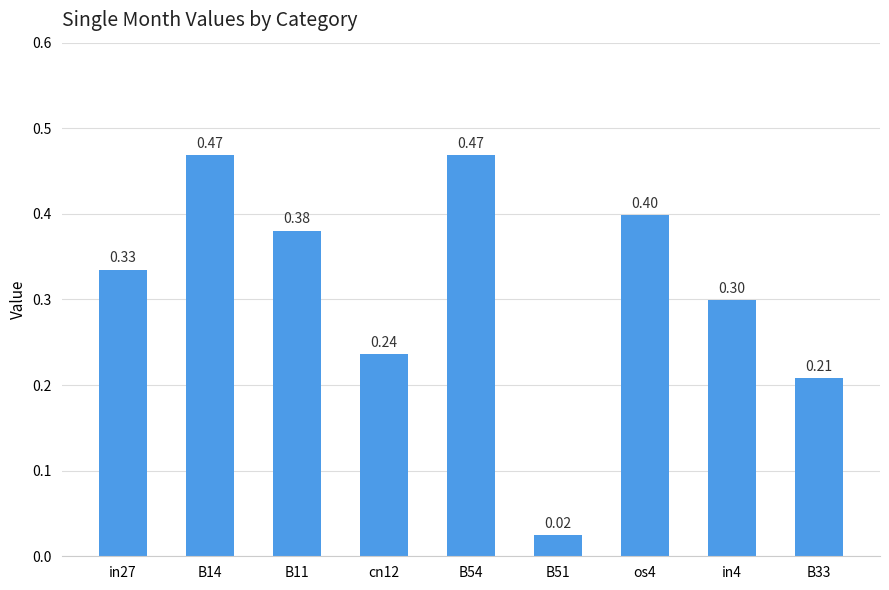

Which has a higher value, B14 or B51?

B14